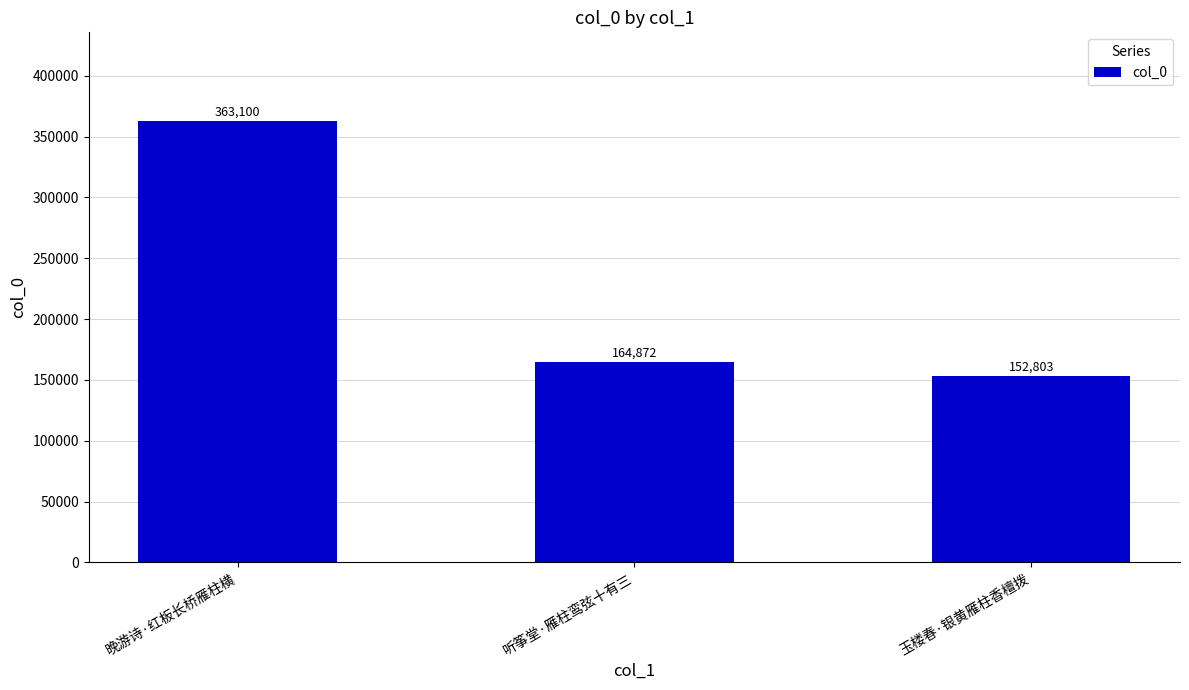

What is the average value?

226925